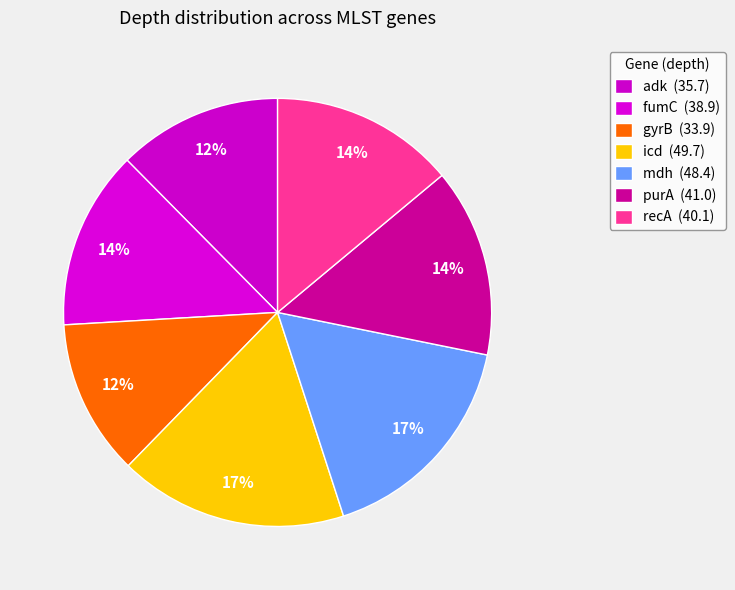

Is the sum of fumC and recA greater than half?

No